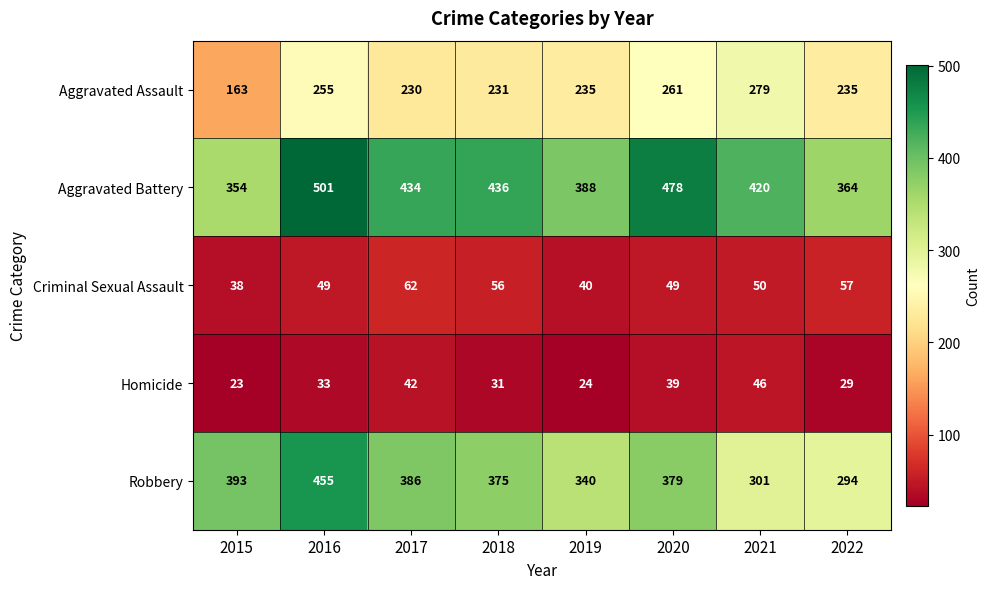

What is the average value of the Aggravated Assault series?

236